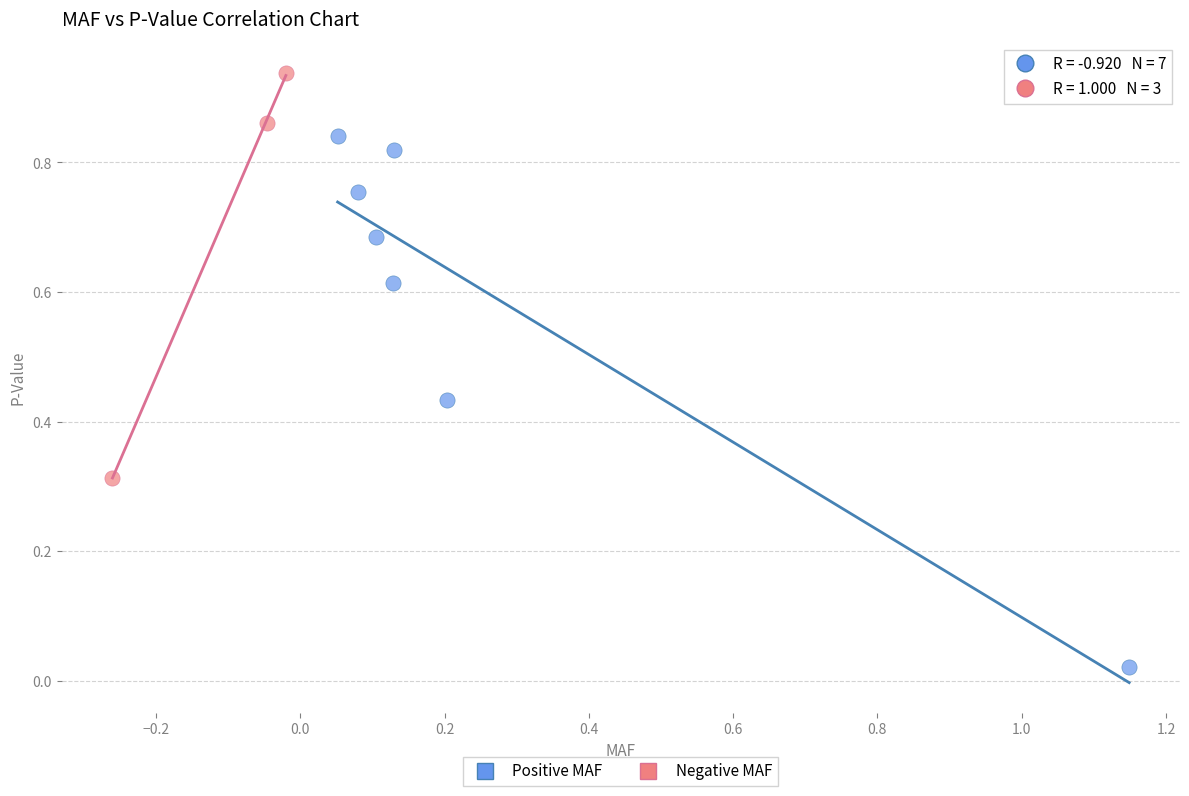

Which series contains the lowest Y value?

Positive MAF